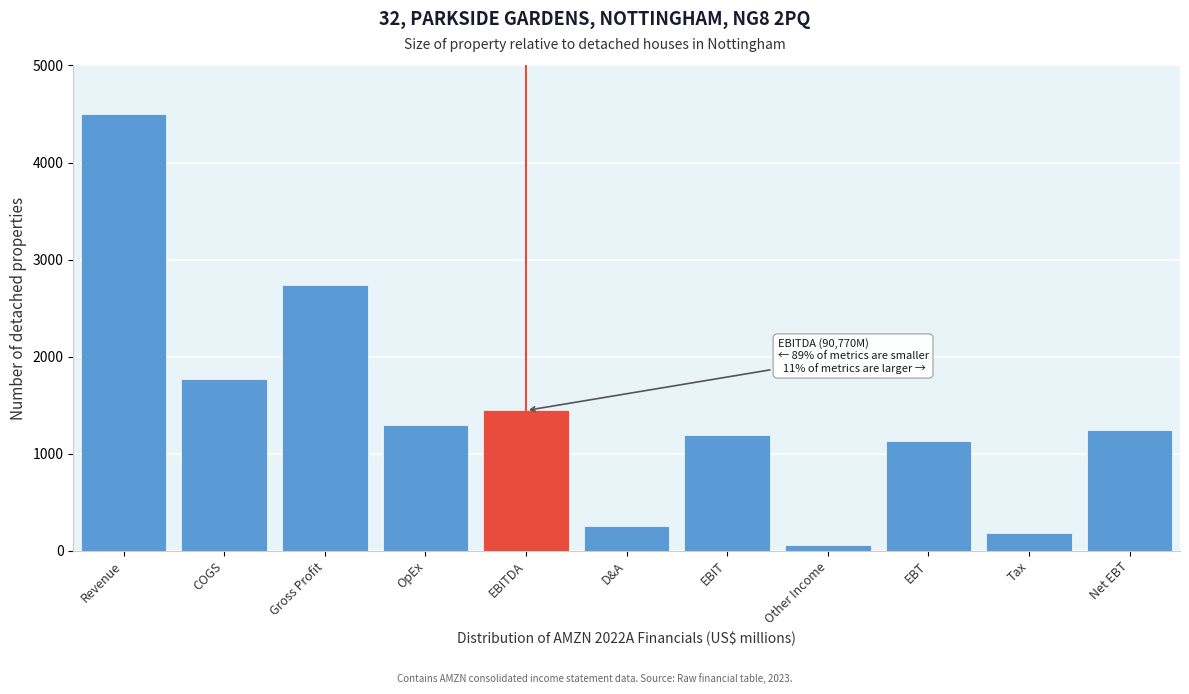

Reading left to right, extract all data points from this chart.

Revenue=4500.0	COGS=1764.7	Gross Profit=2735.3	OpEx=1291.1	EBITDA=1444.2	D&A=253.4	EBIT=1190.8	Other Income=55.9	EBT=1134.8	Tax=180.7	Net EBT=1248.2